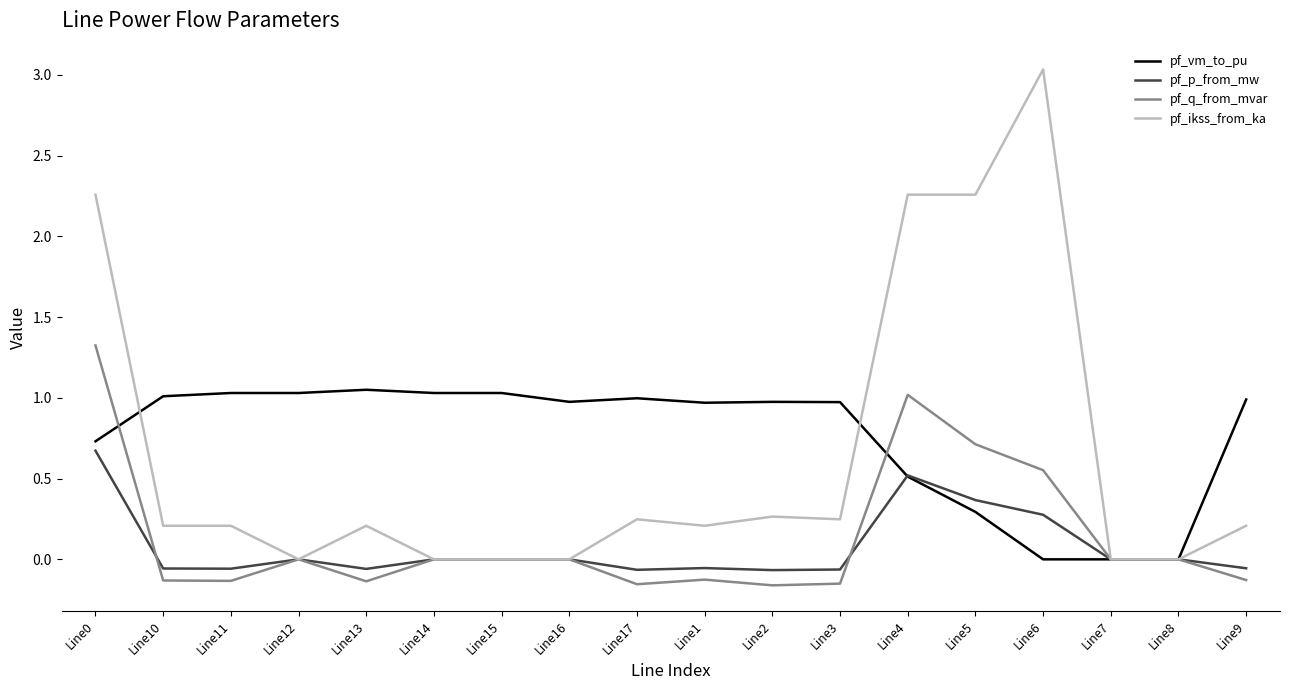

What is the maximum value shown in the chart?

3.0